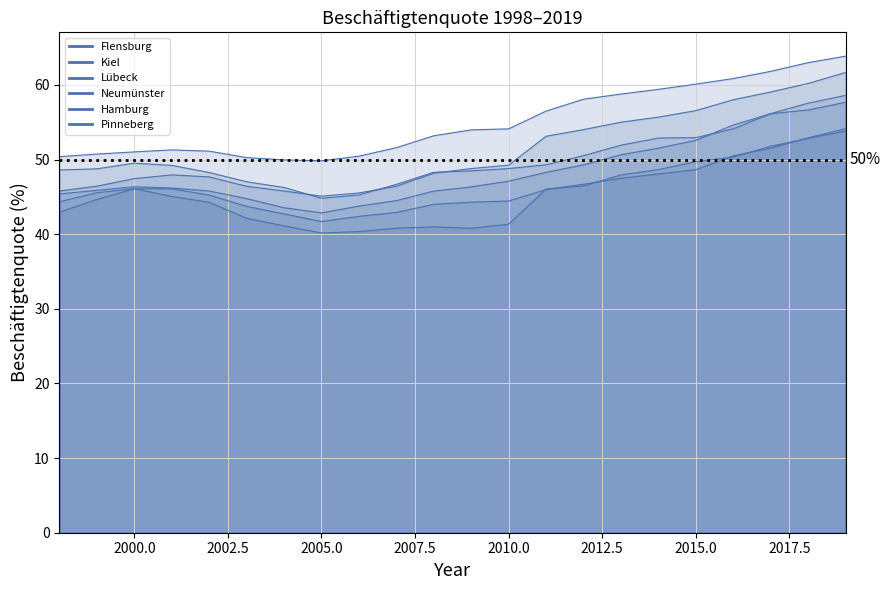

The value of Neumünster at 11 is 81.0. True or false?

False